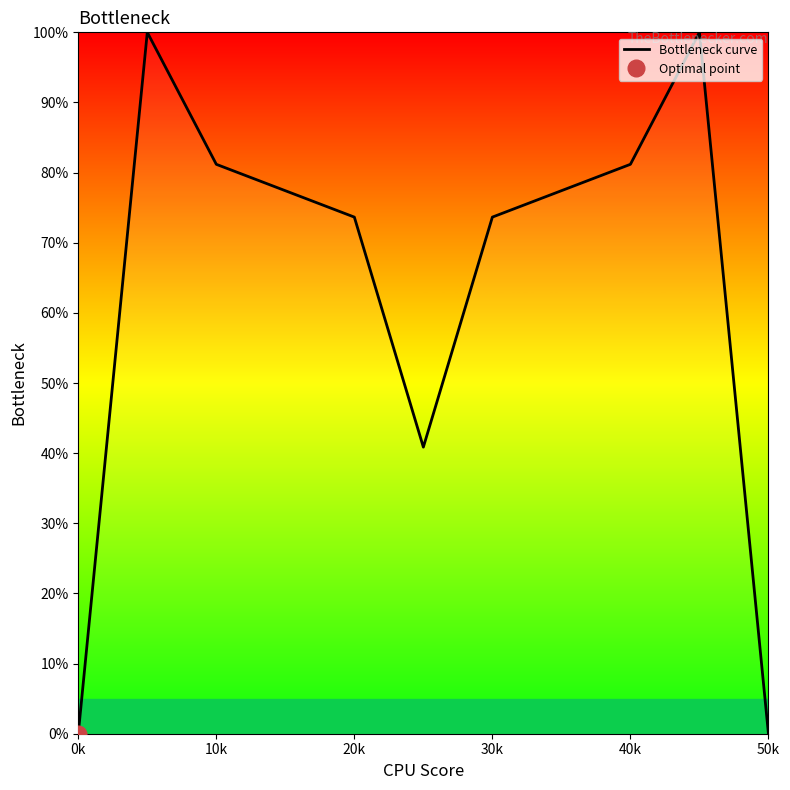

Count the number of data series in this chart.

1